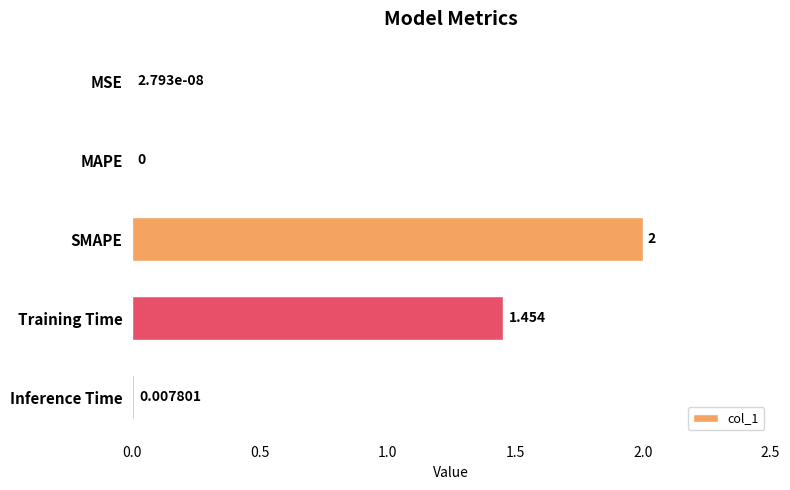

How many values exceed 0?

4